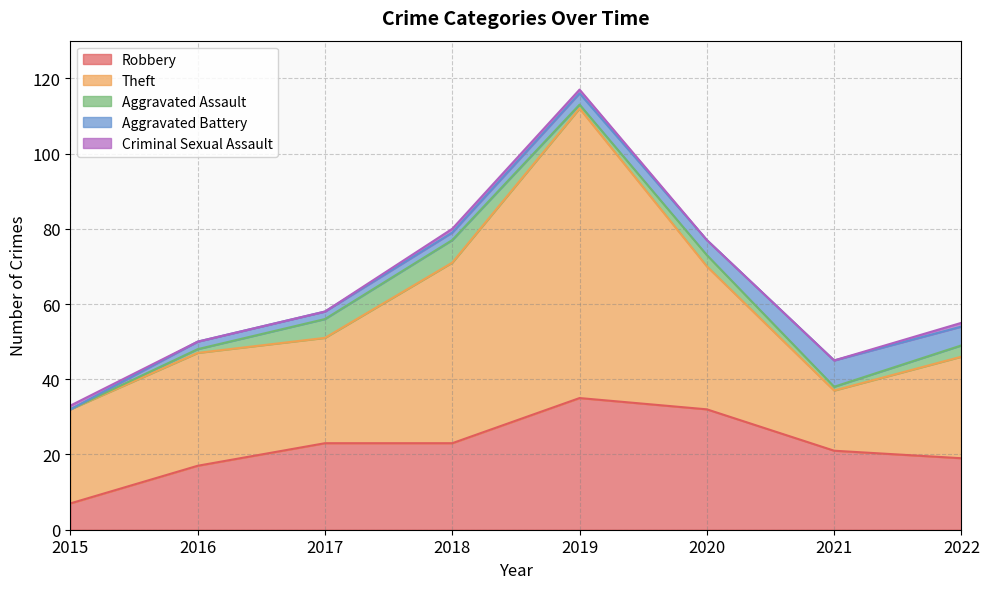

True or false: Criminal Sexual Assault and Aggravated Assault intersect in this chart.

True